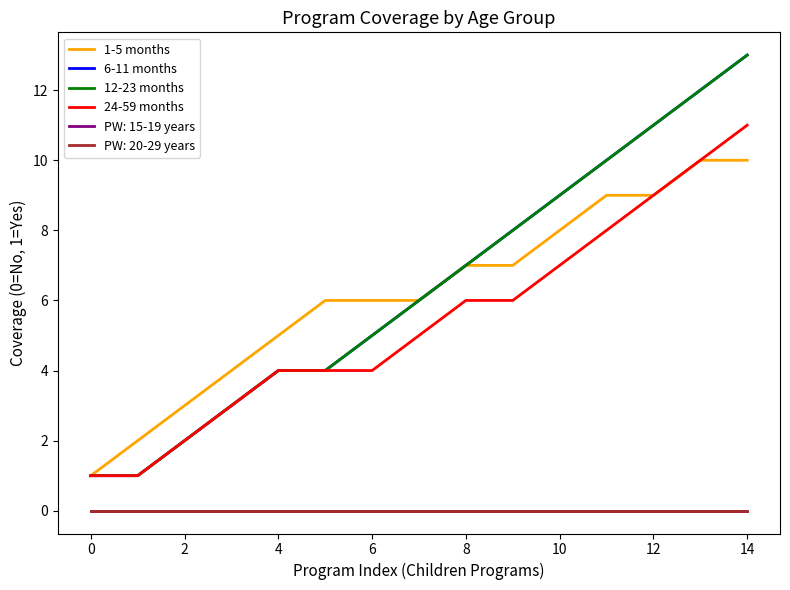

Does the chart display data point markers on the line(s)?

No